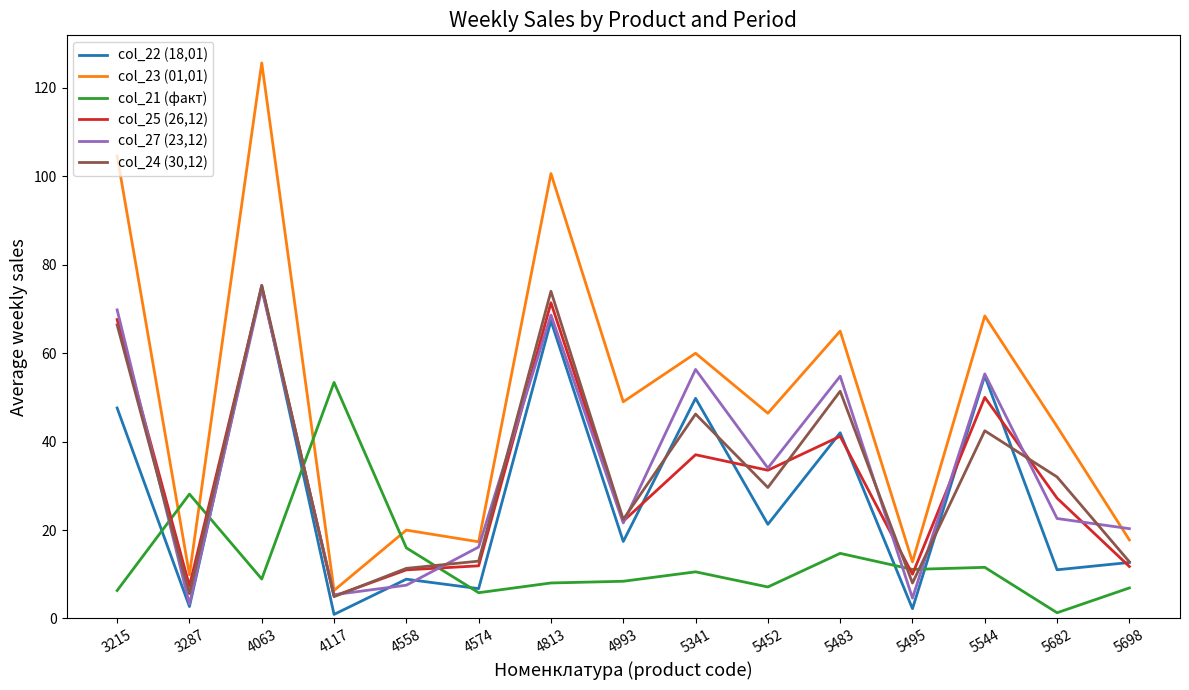

True or false: col_24 (30,12) has more than 2 points higher than both neighbors.

True